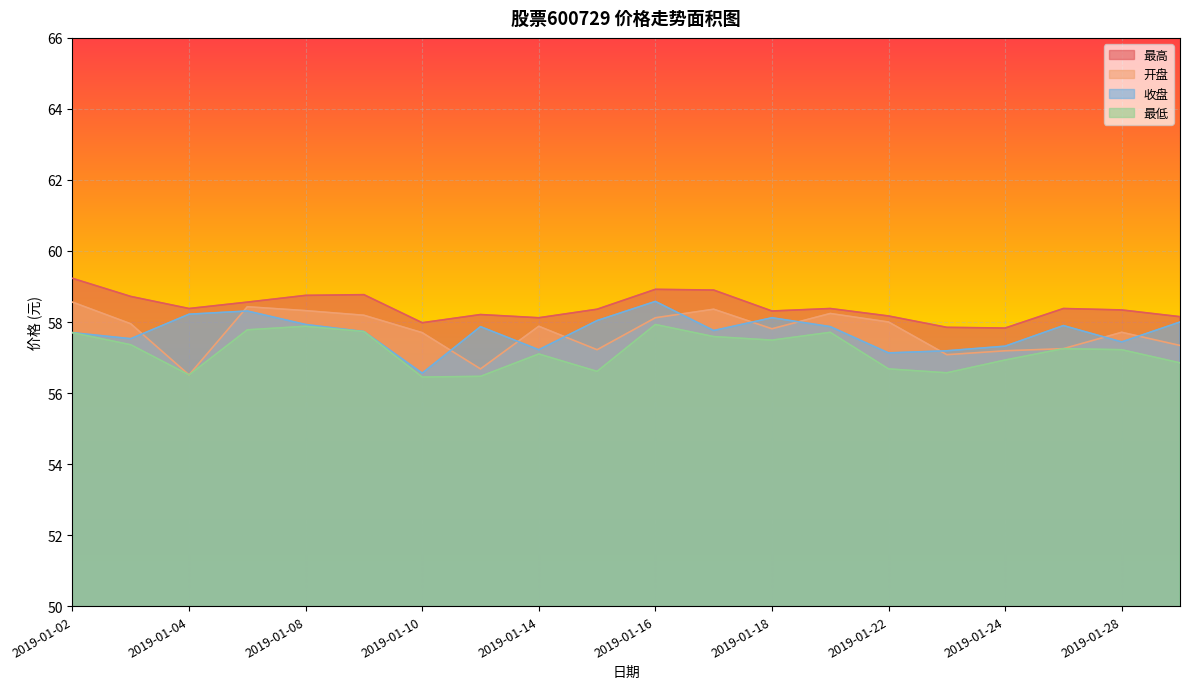

Which series has the largest total across all categories?

最高